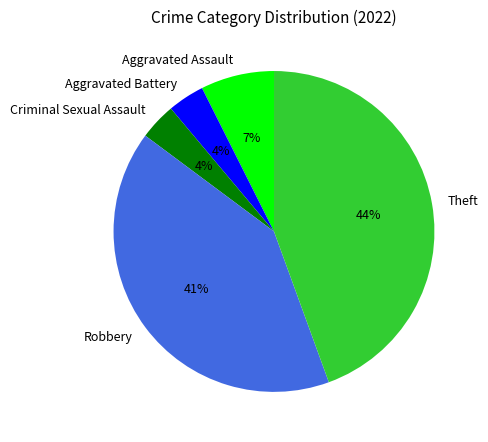

Which slice is the largest?

Theft